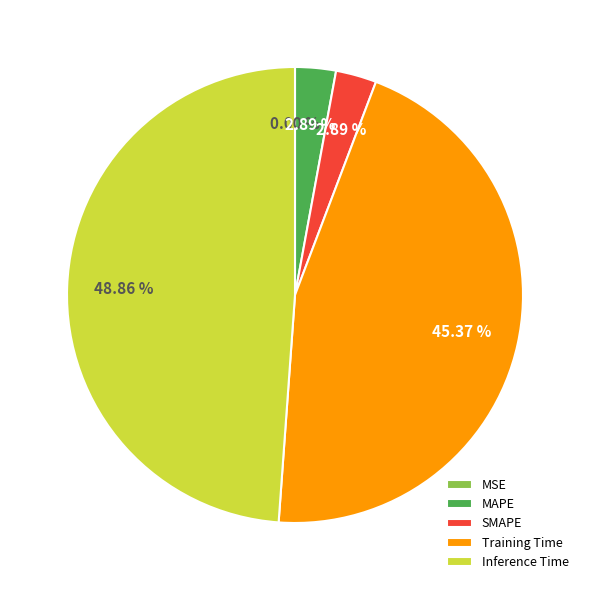

Which slice is the largest?

Inference Time